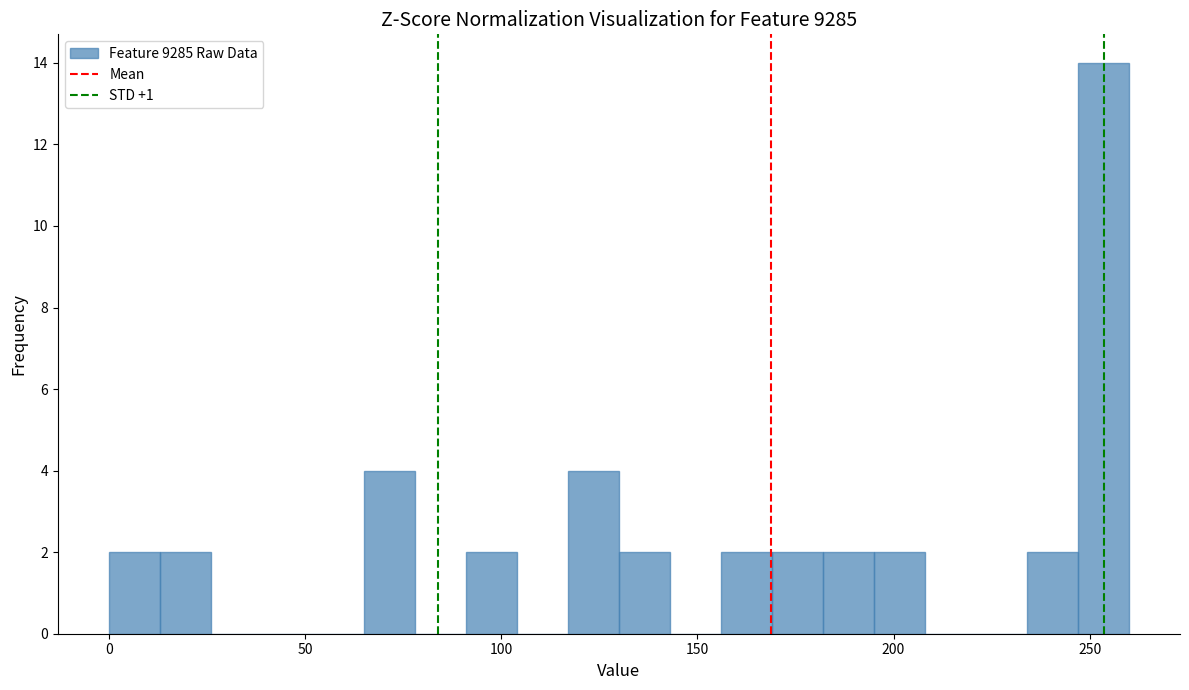

Read against the x-axis, roughly where is the centre of the tallest bar?

255